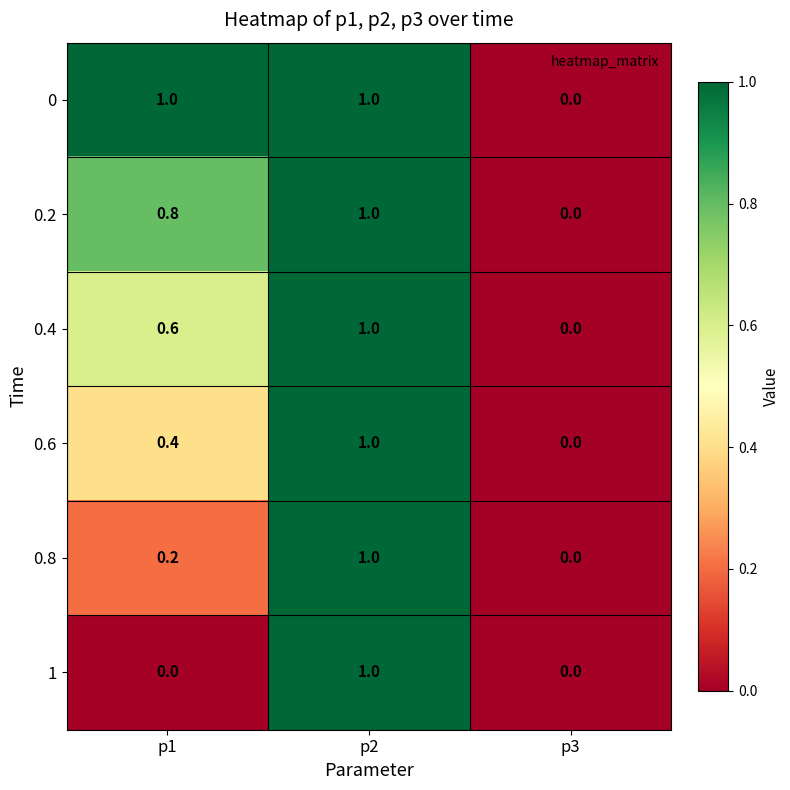

What is the difference between the 0.2 values at p3 and p2?

1.0